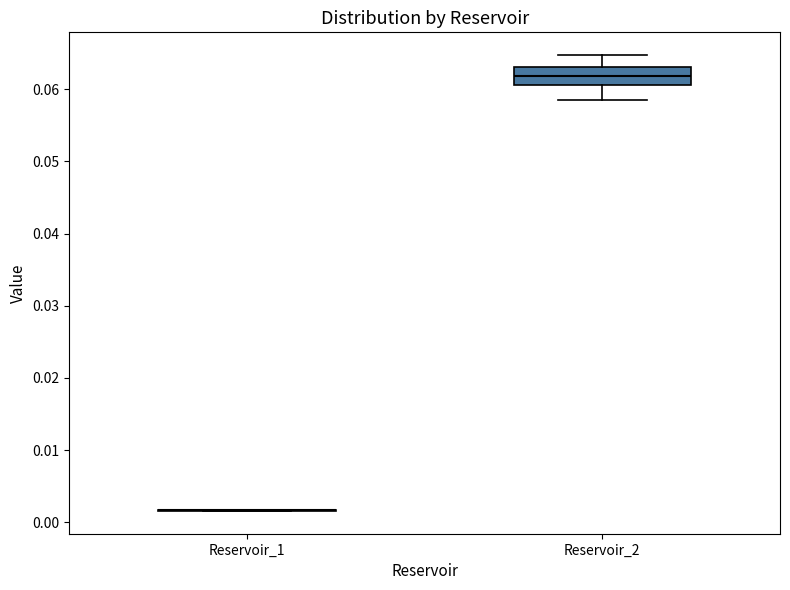

Reading left to right, read every box against the y-axis: the position of its median line, the range the box covers, and the ends of its whiskers. The values are not printed on the chart, so give them approximately, as read against the axis.

Reservoir_1: box collapsed to a line at 0.002, whiskers 0.002 to 0.002
Reservoir_2: median 0.062, box 0.061 to 0.063, whiskers 0.058 to 0.065